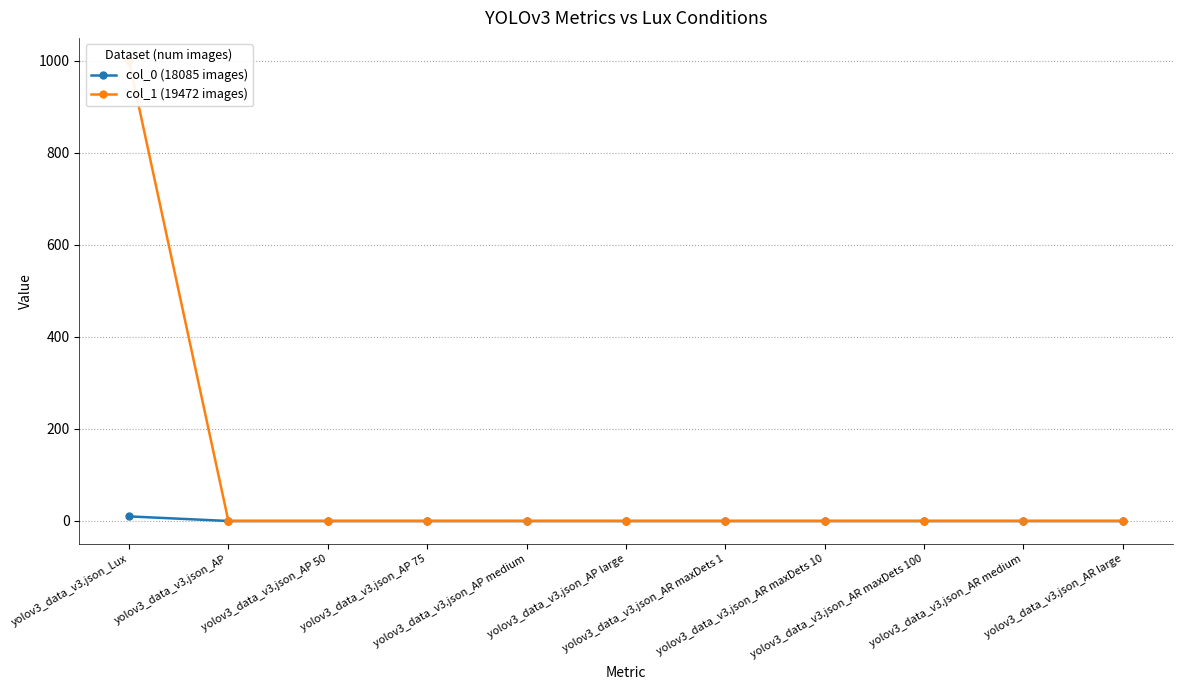

The value of col_1 (19472 images) at yolov3_data_v3.json_AP is 0. True or false?

True